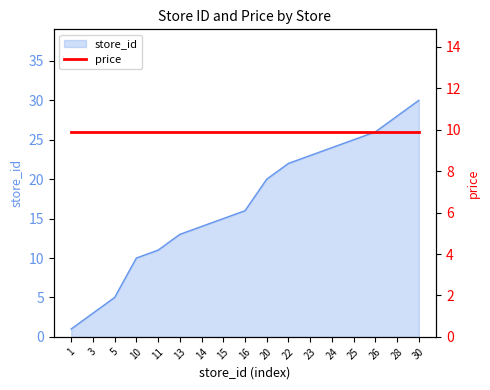

Rank the categories by value from highest to lowest.

30, 28, 26, 25, 24, 23, 22, 20, 16, 15, 14, 13, 11, 10, 5, 3, 1